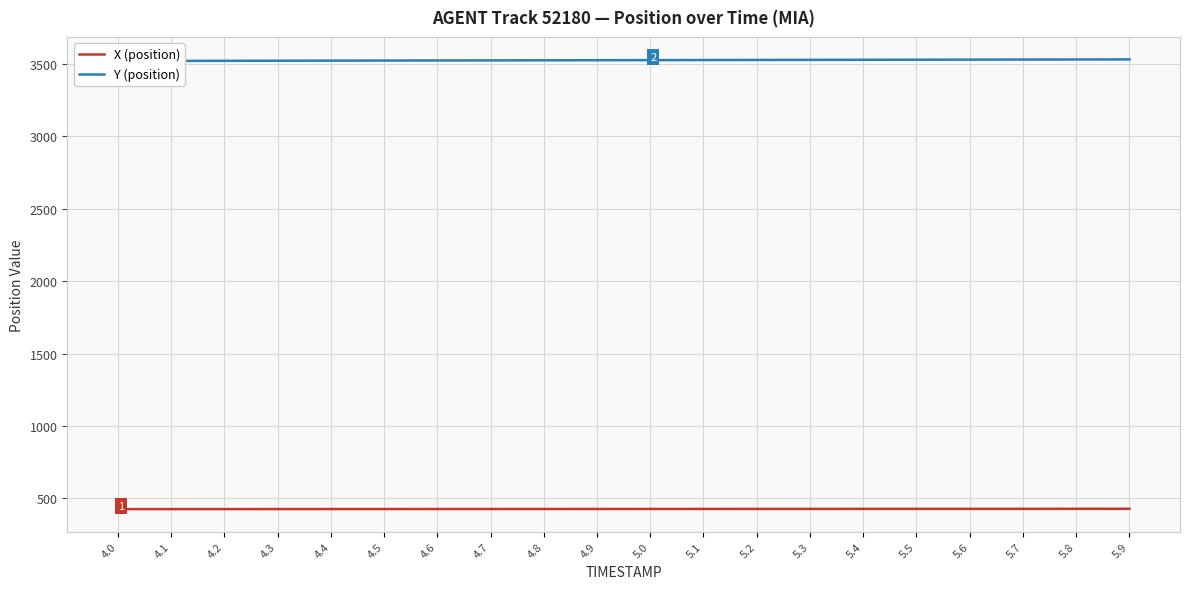

Reading left to right, list all the values displayed in this chart.

X (position): 426.5	426.6	426.7	426.8	426.9	427.1	427.2	427.3	427.4	427.5	427.6	427.8	427.9	428.0	428.1	428.2	428.3	428.4	428.5	428.6
Y (position): 3519.7	3520.2	3520.8	3521.4	3522.0	3522.6	3523.2	3523.8	3524.4	3525.0	3525.5	3526.1	3526.7	3527.3	3527.8	3528.4	3528.9	3529.5	3530.0	3530.5